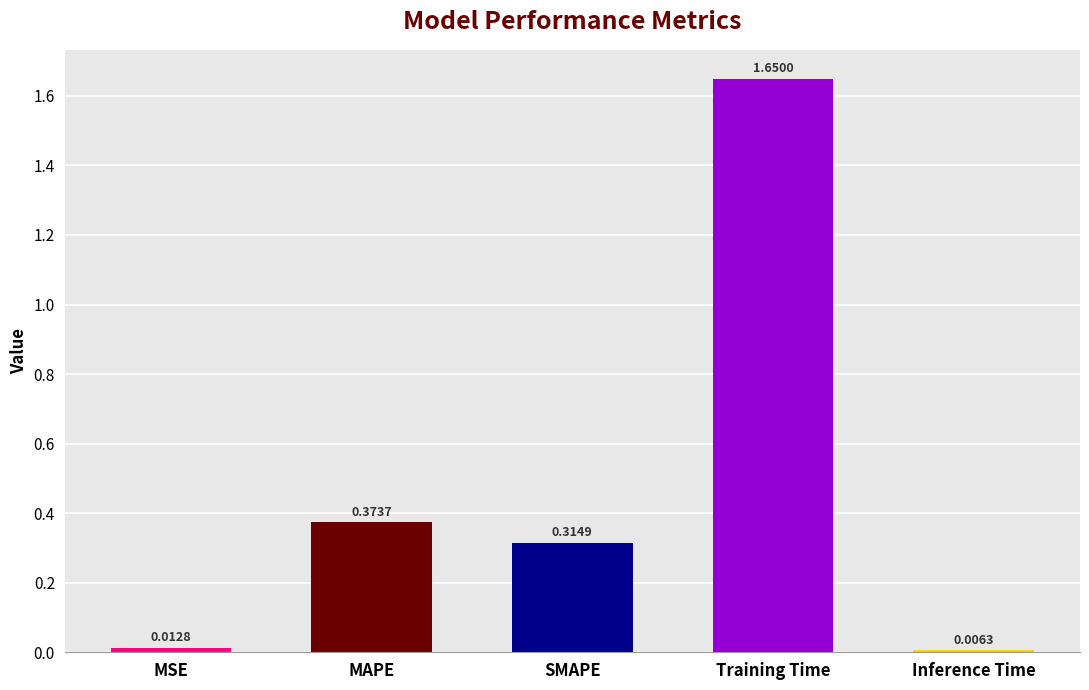

At which label is the value closest to 0?

Inference Time